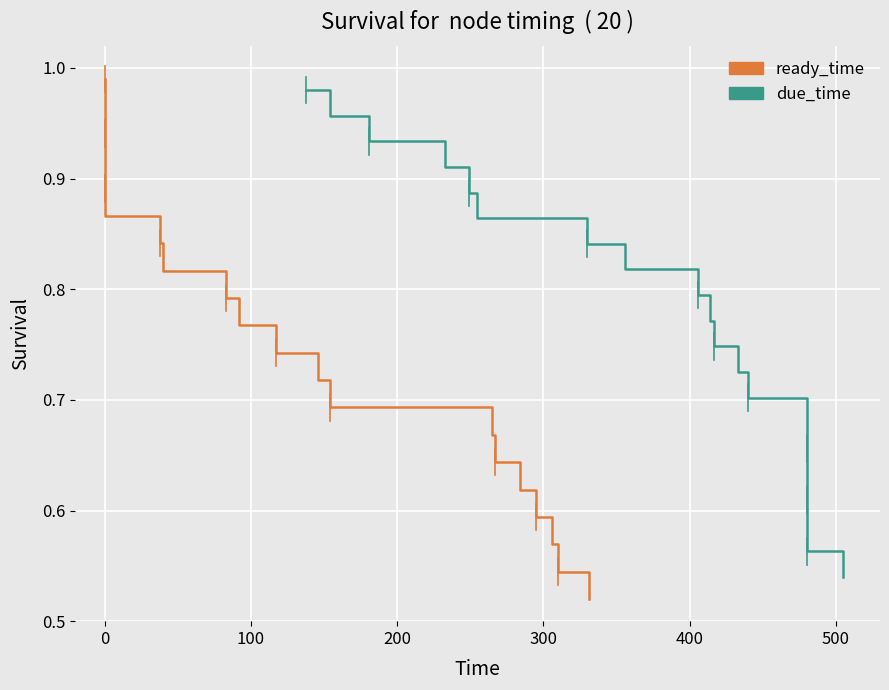

Reading left to right, list all the values displayed in this chart.

ready_time: 1.0	1.0	0.9	0.9	0.9	0.9	0.8	0.8	0.8	0.8	0.7	0.7	0.7	0.7	0.6	0.6	0.6	0.6	0.5	0.5
due_time: 1.0	1.0	0.9	0.9	0.9	0.9	0.8	0.8	0.8	0.8	0.7	0.7	0.7	0.7	0.7	0.6	0.6	0.6	0.6	0.5